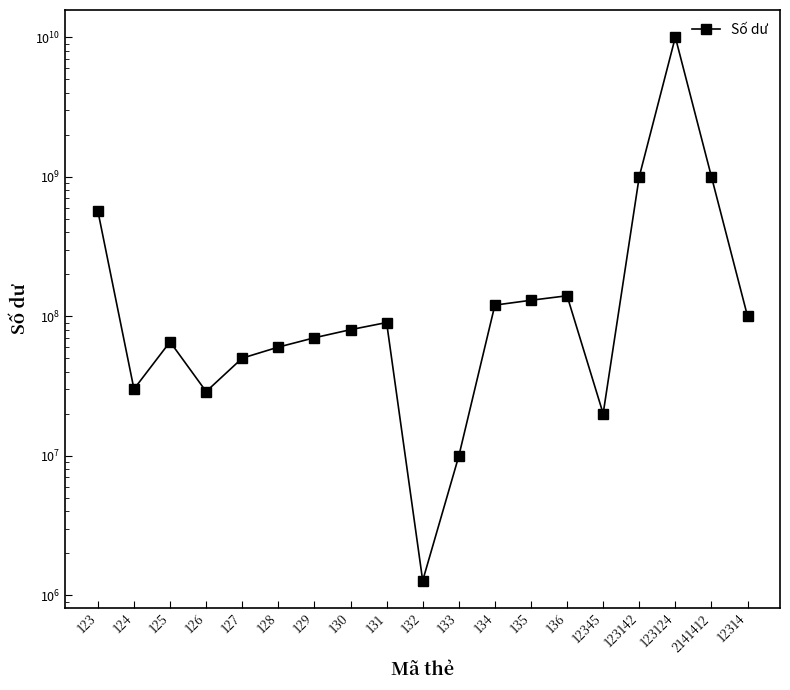

How many lines are shown in the chart?

1